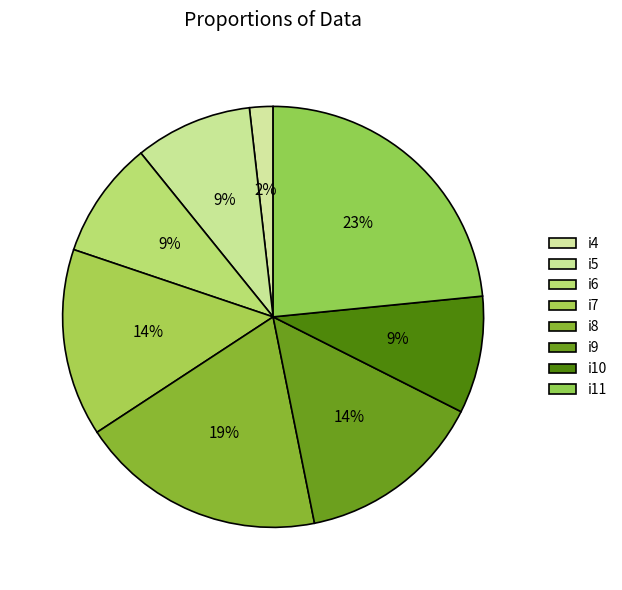

Which has a higher value, i4 or i5?

i5